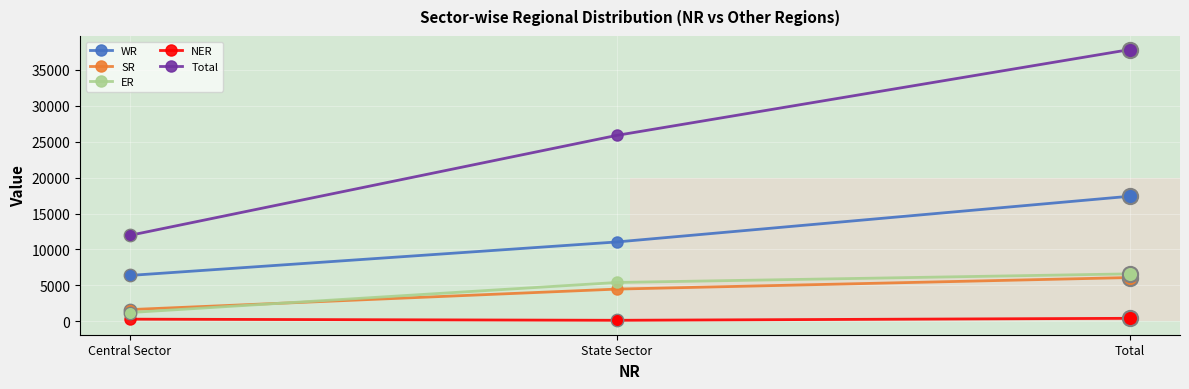

At how many categories does at least one series exceed 33696?

1